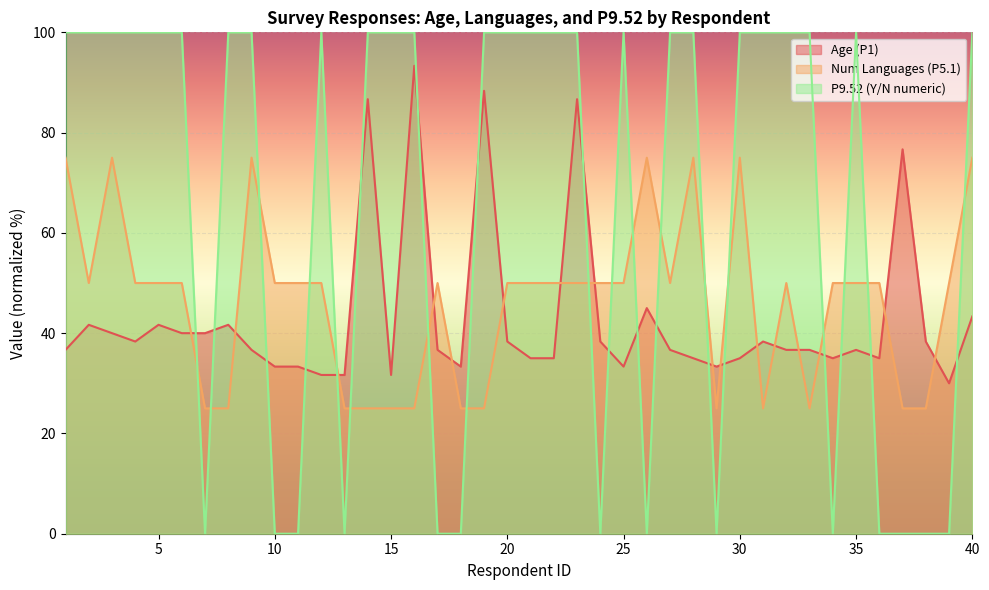

Where do Num Languages (P5.1) and P9.52 (Y/N numeric) first cross each other?

6 and 7